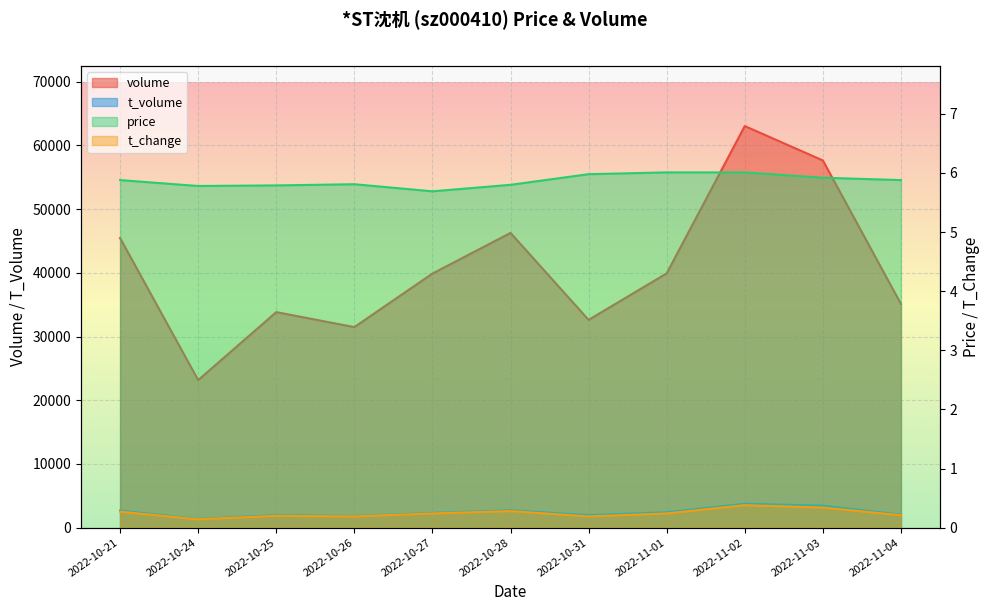

How many interior local peaks does the price series have?

1